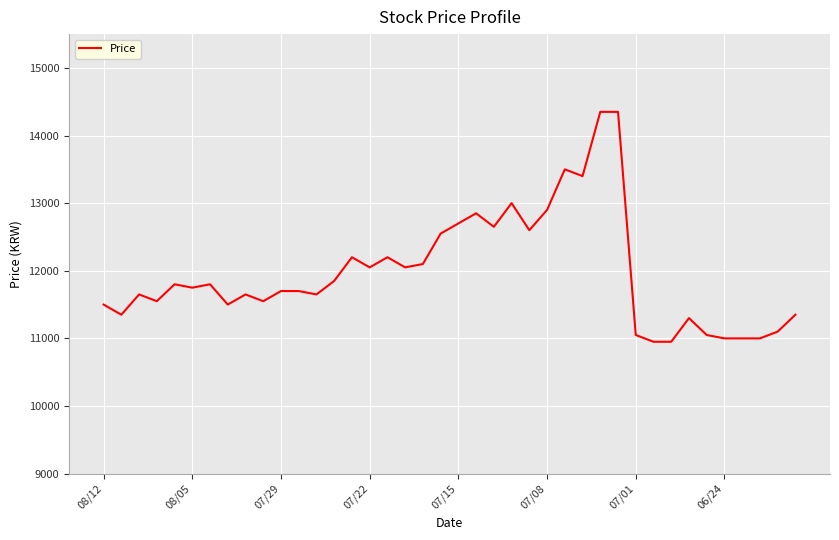

How many lines are shown in the chart?

1